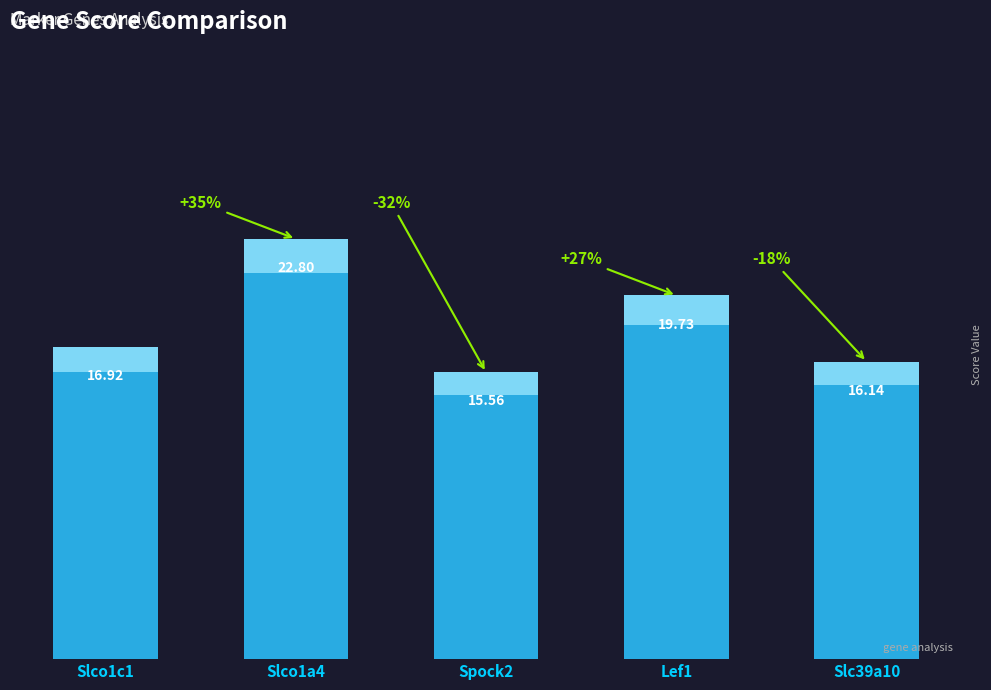

Is it true that the value at Slco1c1 is 16.9?

True